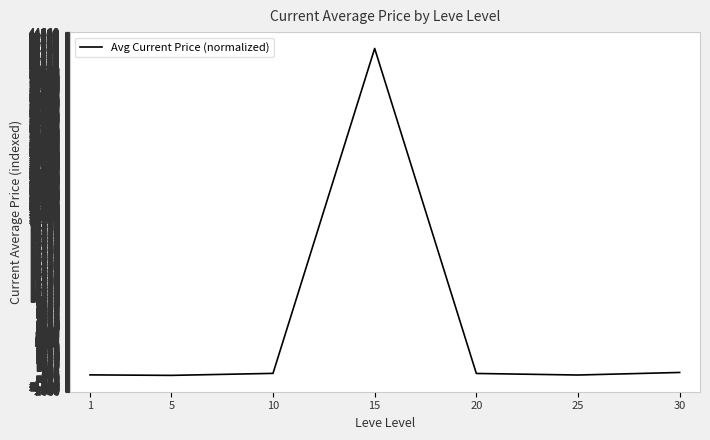

What is the change in value from 1 to 20?

+184.5